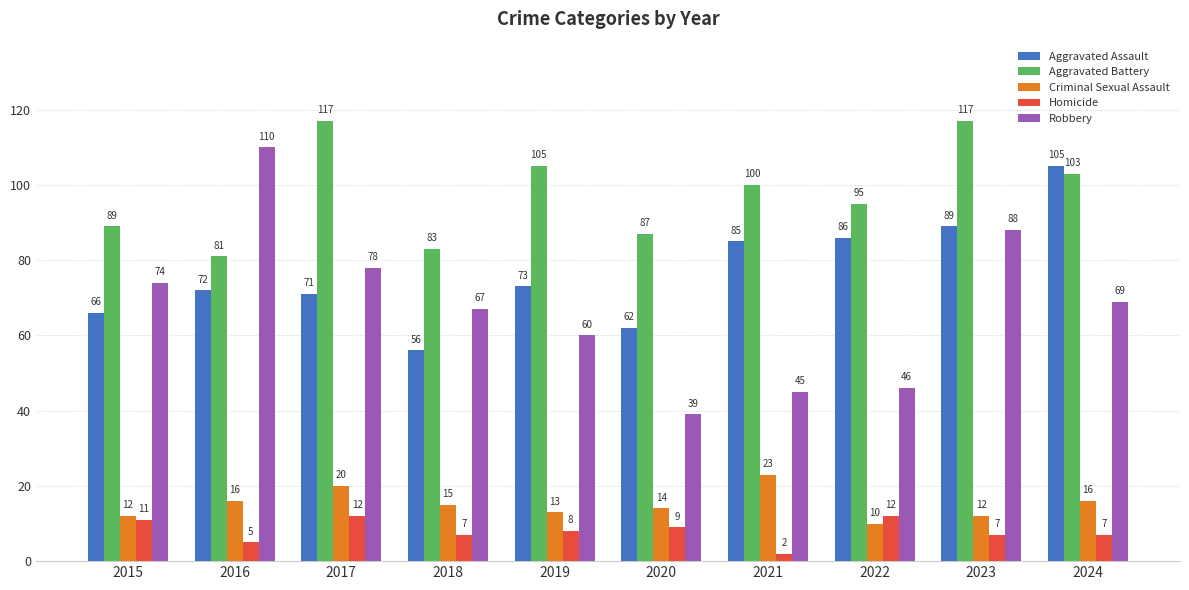

How many bars are there in total?

50